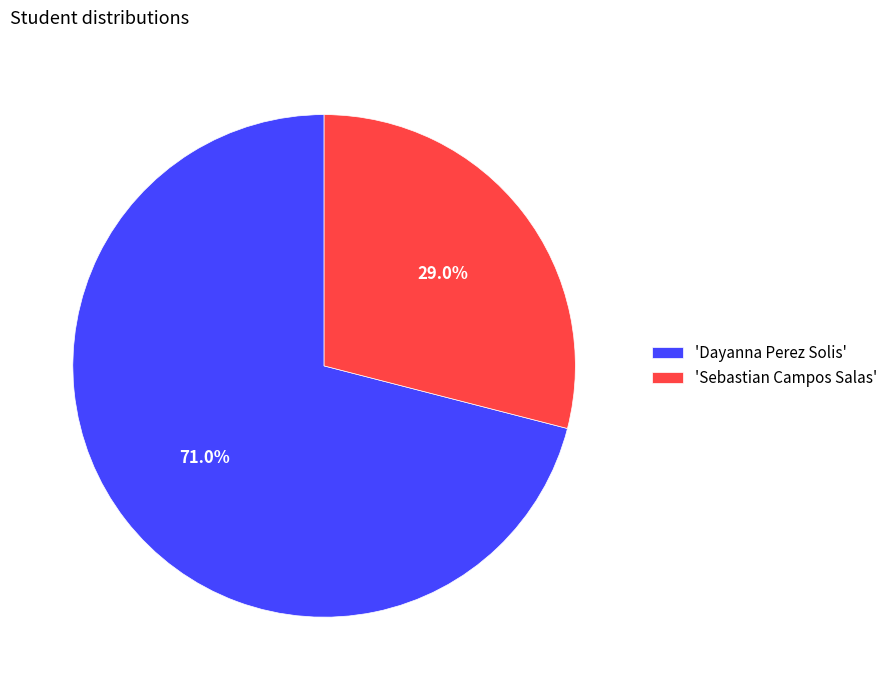

Count the number of slices in the pie.

2